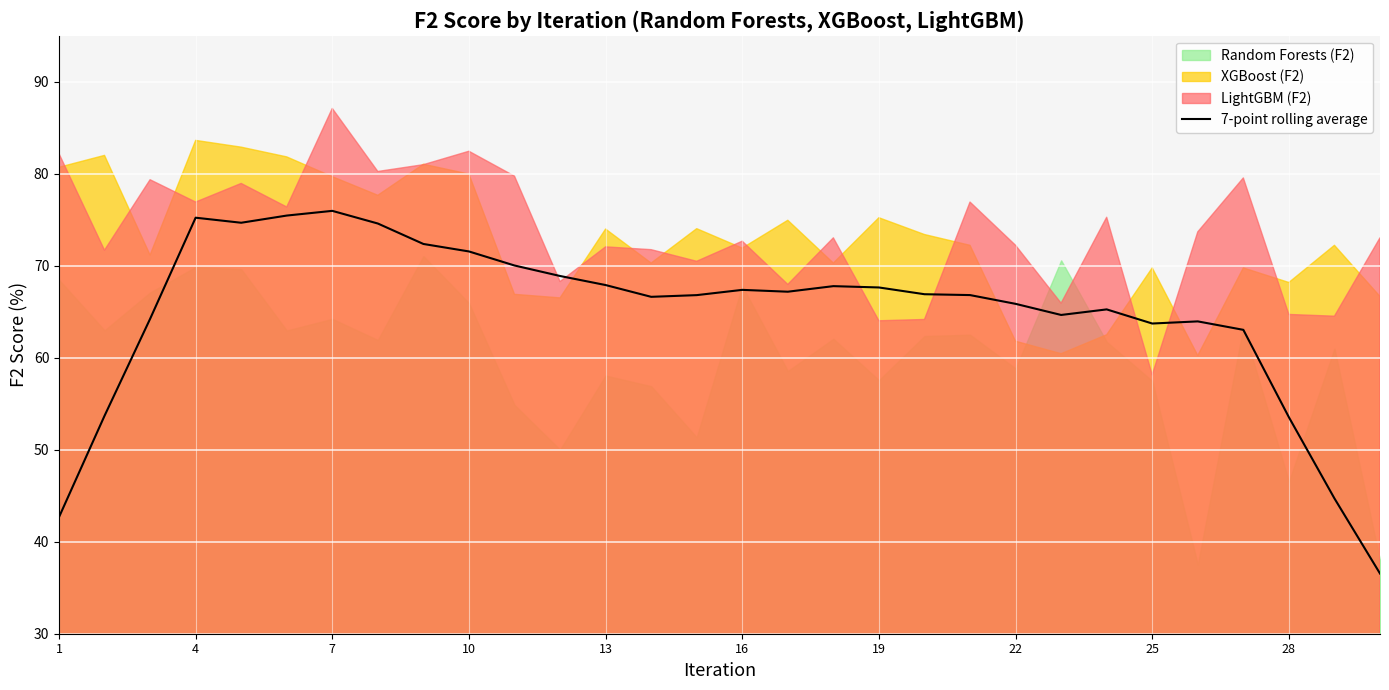

What is the minimum value shown in the chart?

36.5